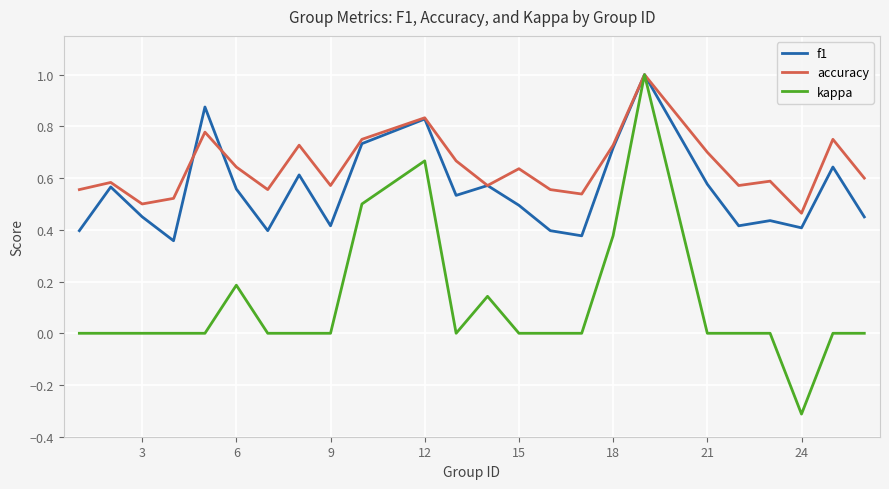

What is the greatest value displayed?

1.0